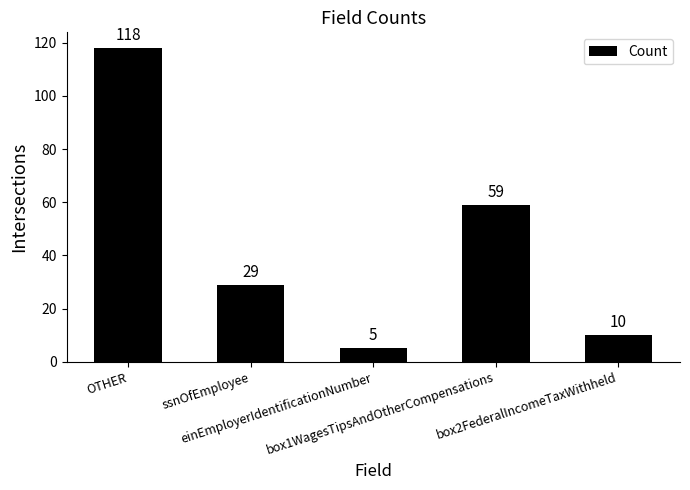

At which label is the value closest to 61?

box1WagesTipsAndOtherCompensations